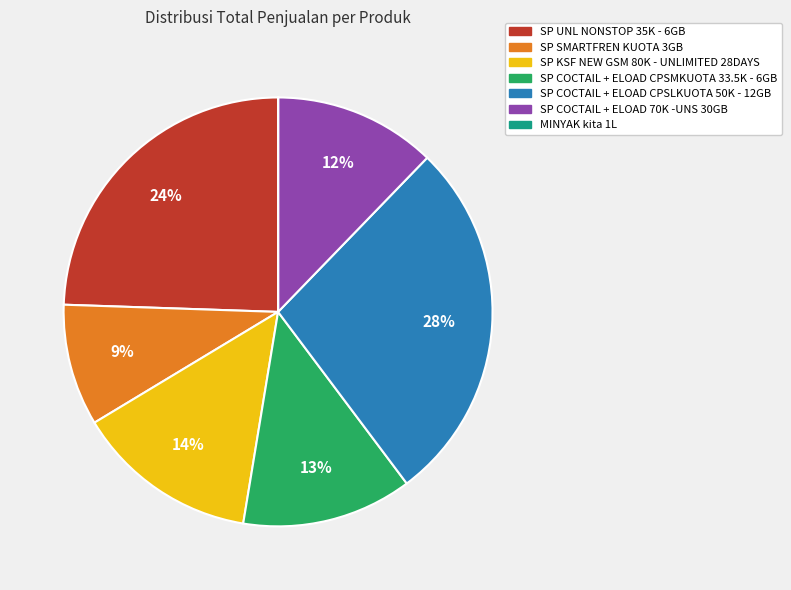

Approximately how many times larger is the value at SP KSF NEW GSM 80K - UNLIMITED 28DAYS compared to SP UNL NONSTOP 35K - 6GB?

0.6